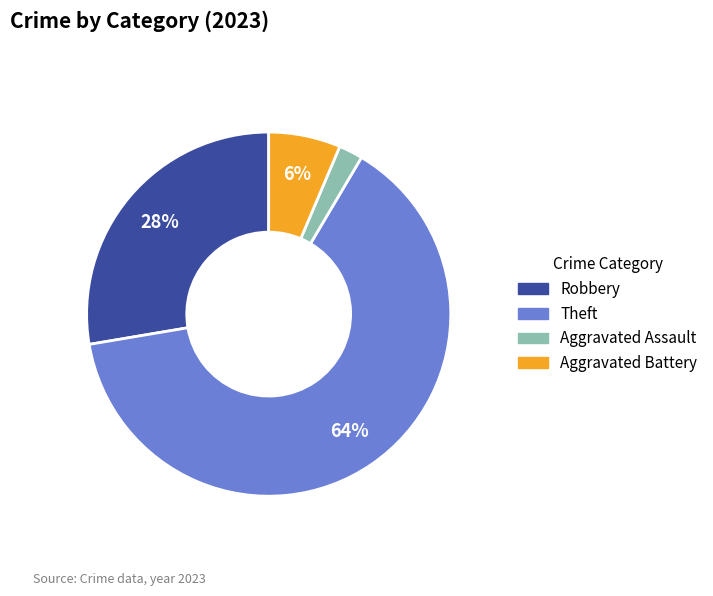

Does any single category account for the majority?

Yes